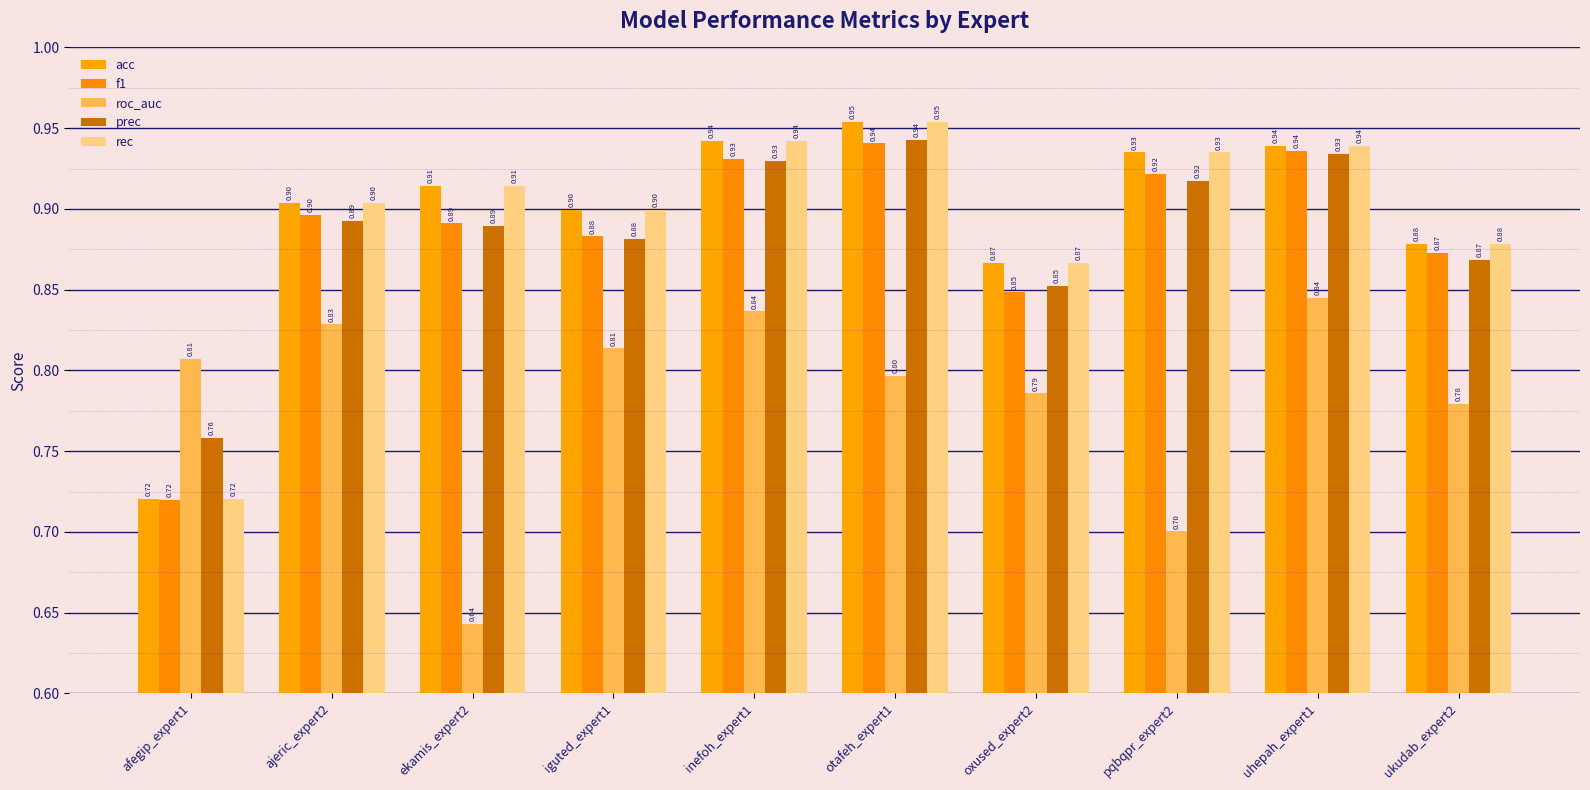

True or false: acc has a value of 0.6 at ekamis_expert2.

False